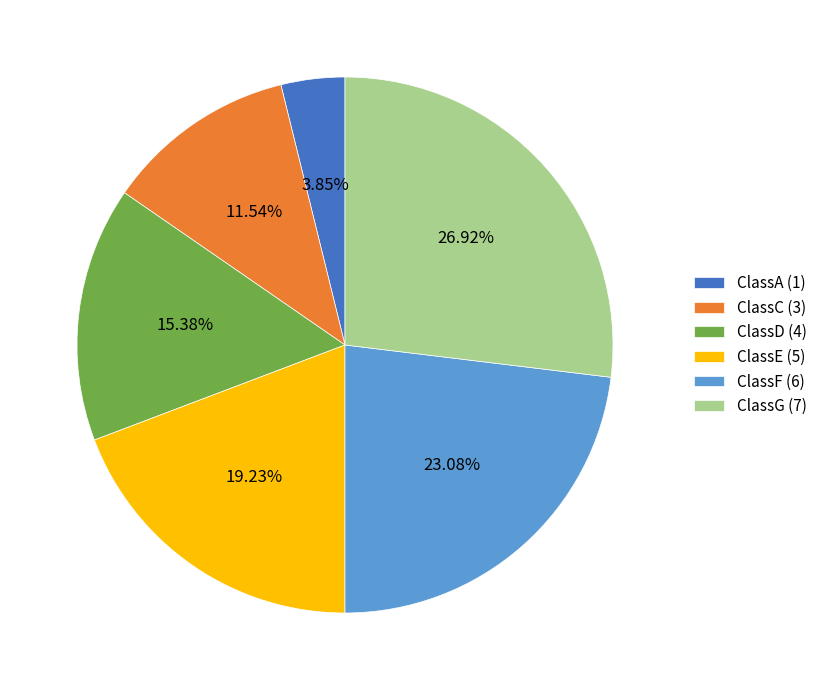

Rank the categories by value from highest to lowest.

ClassG, ClassF, ClassE, ClassD, ClassC, ClassA